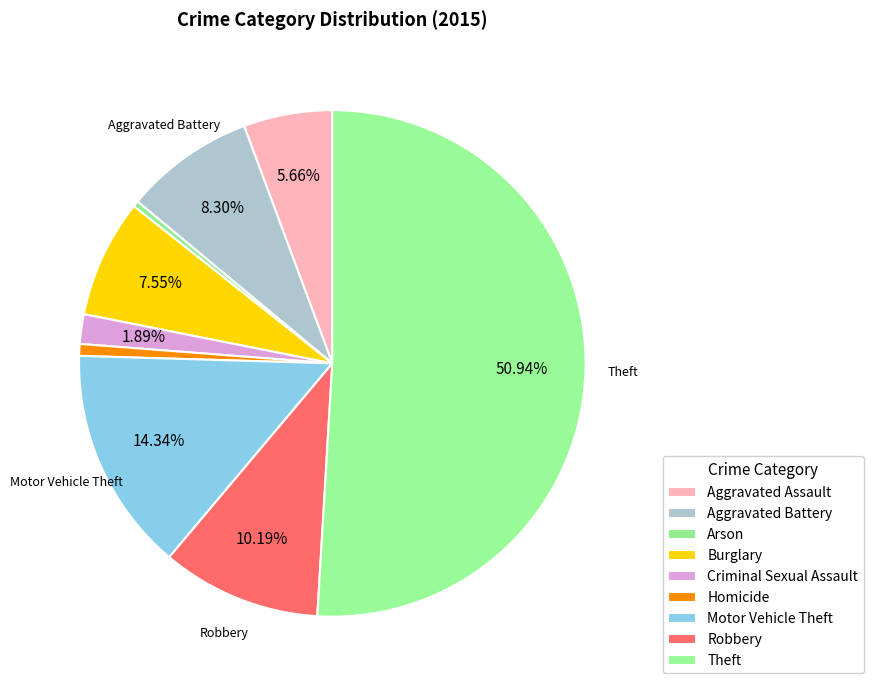

Is there a majority slice in this chart?

Yes